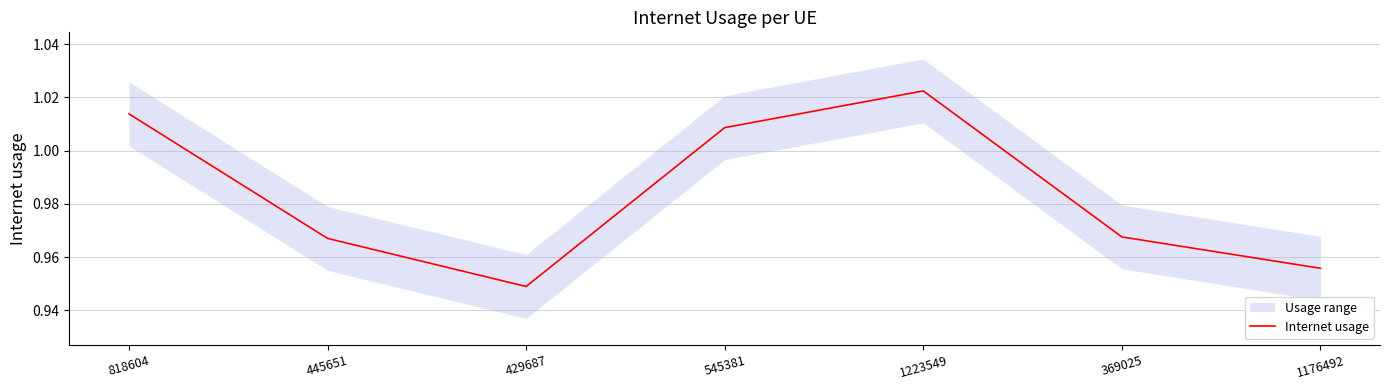

Reading left to right, transcribe all the data shown in this chart.

818604=1.0	445651=1.0	429687=0.9	545381=1.0	1223549=1.0	369025=1.0	1176492=1.0